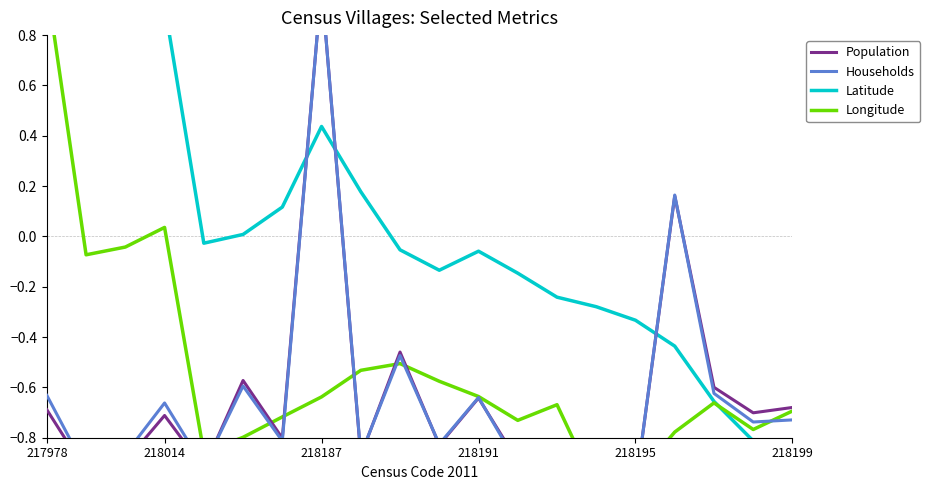

Reading right to left, list all the values displayed in this chart.

Population: -0.7	-0.7	-0.6	0.2	-1.0	-1.0	-0.9	-0.9	-0.6	-0.8	-0.5	-0.9	1.0	-0.8	-0.6	-0.9	-0.7	-0.9	-0.9	-0.7
Households: -0.7	-0.7	-0.6	0.2	-1.0	-1.0	-0.9	-0.9	-0.6	-0.8	-0.5	-0.9	1.0	-0.8	-0.6	-0.9	-0.7	-0.9	-0.9	-0.6
Latitude: -1.0	-0.8	-0.7	-0.4	-0.3	-0.3	-0.2	-0.1	-0.1	-0.1	-0.1	0.2	0.4	0.1	0.0	-0.0	0.9	0.9	1.0	0.8
Longitude: -0.7	-0.8	-0.7	-0.8	-1.0	-1.0	-0.7	-0.7	-0.6	-0.6	-0.5	-0.5	-0.6	-0.7	-0.8	-0.9	0.0	-0.0	-0.1	1.0